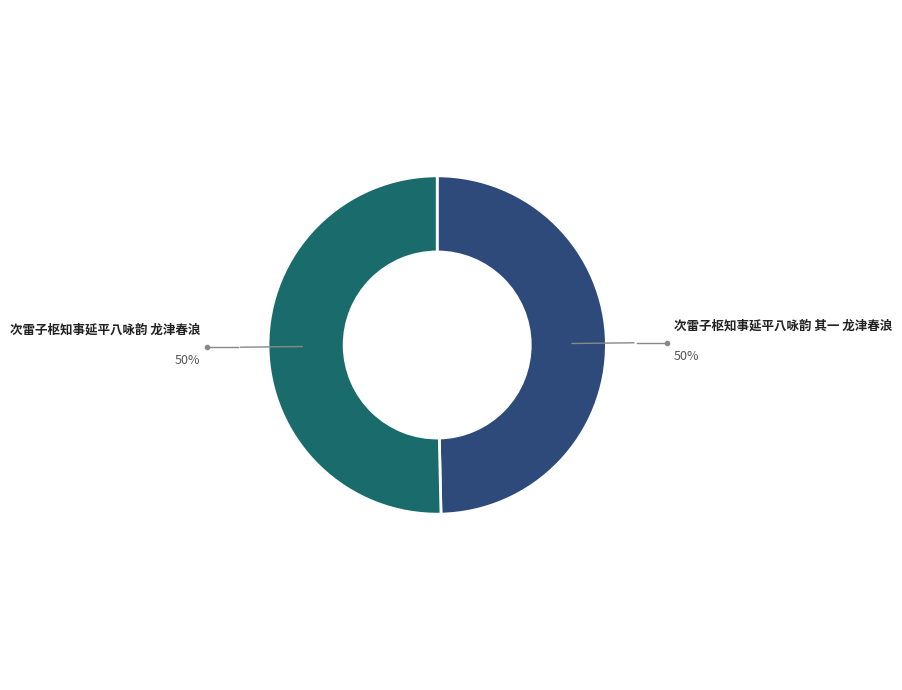

Between 次雷子枢知事延平八咏韵 龙津春浪 and 次雷子枢知事延平八咏韵 其一 龙津春浪, which is larger?

次雷子枢知事延平八咏韵 龙津春浪